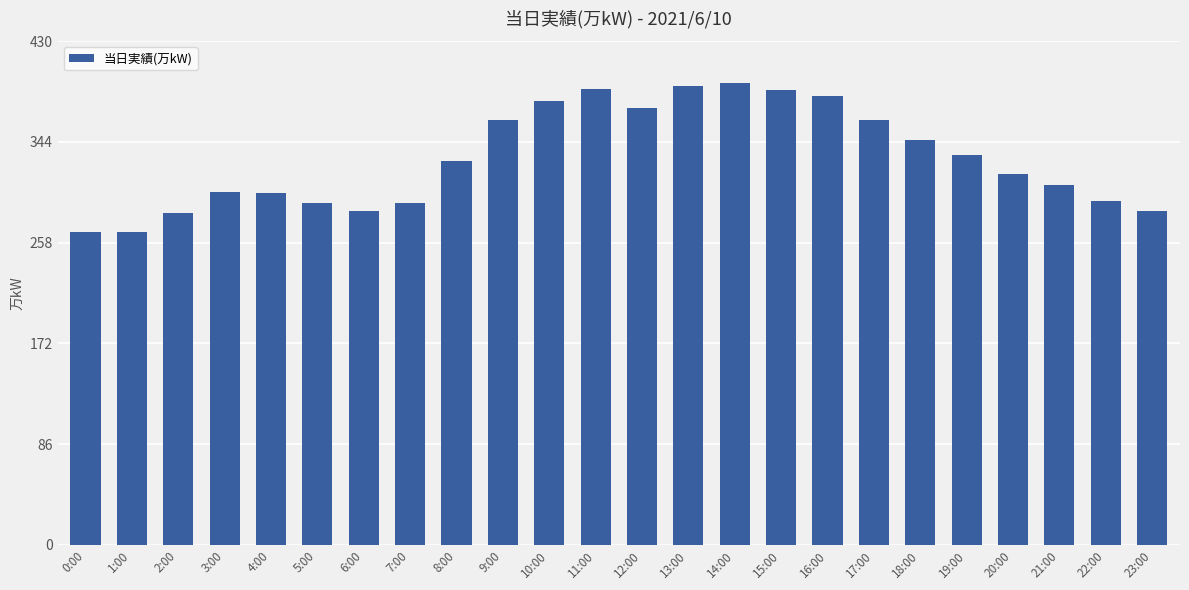

The value at 14:00 is 520. True or false?

False